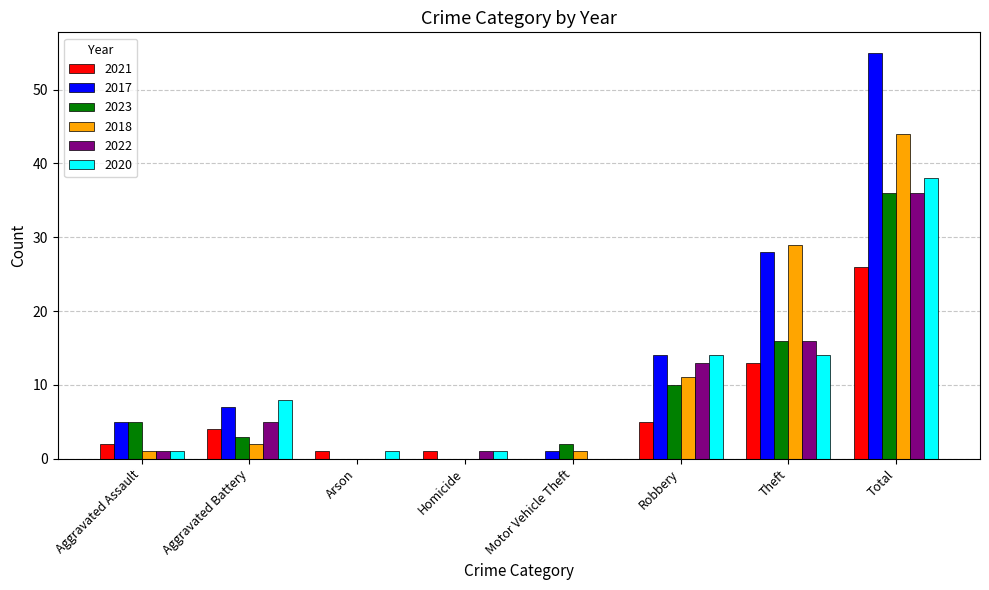

What is the difference between the 2023 values at Homicide and Robbery?

10